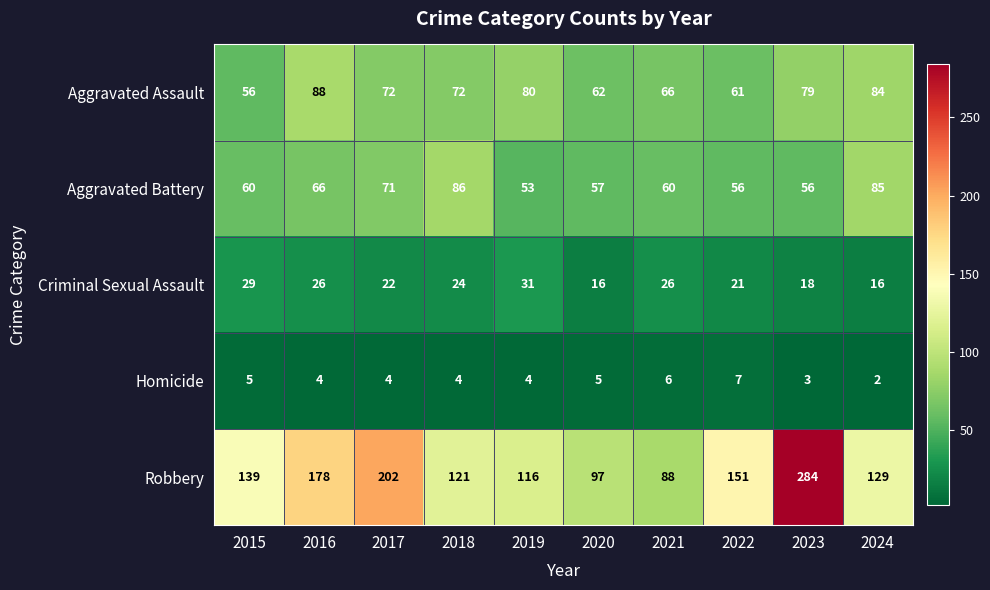

Rank the series at 2021 from lowest to highest value.

Homicide, Criminal Sexual Assault, Aggravated Battery, Aggravated Assault, Robbery